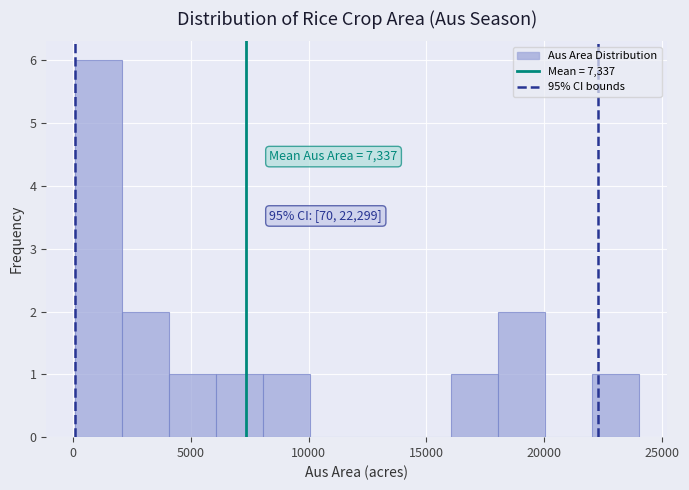

Around what value on the x-axis is the tallest bar? Give the approximate position of its centre, as read against the axis.

1000